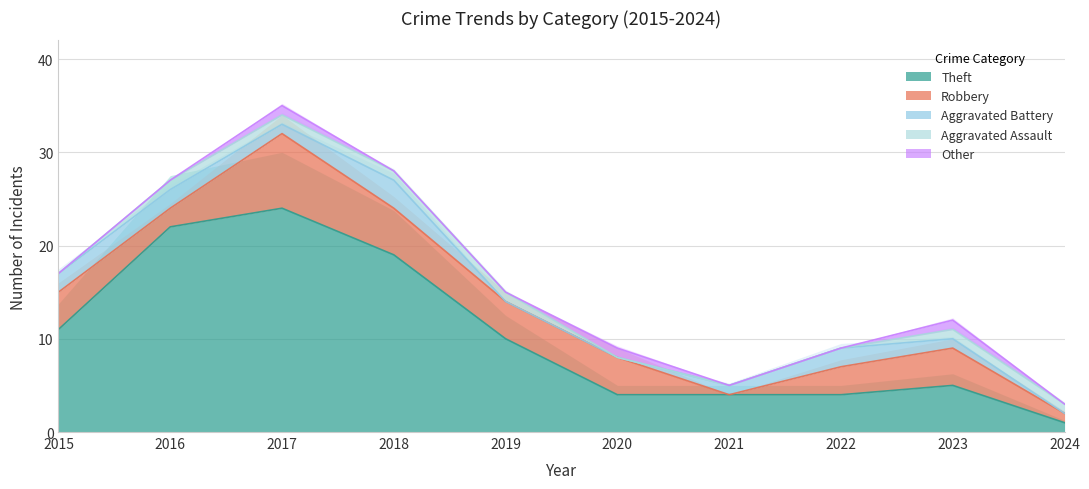

Between 2023 and 2015, which is larger?

2015